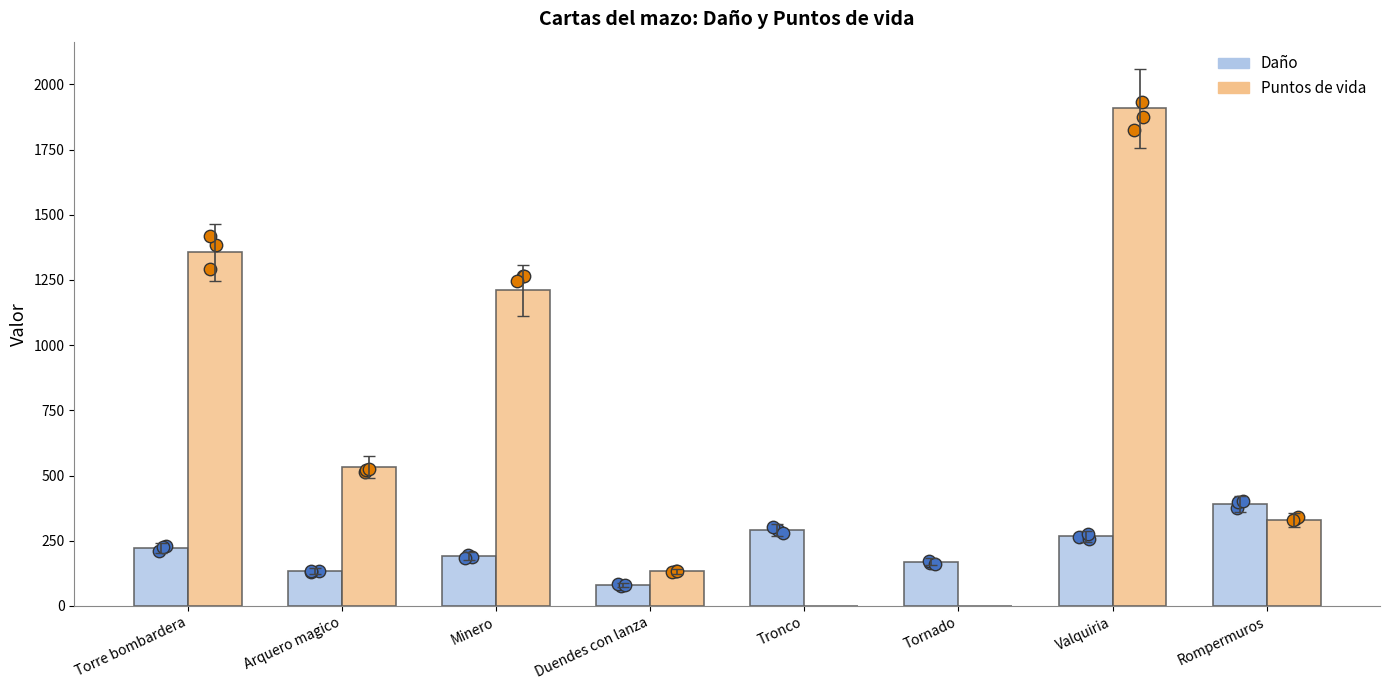

Is the value of Daño at Torre bombardera greater than the value of Puntos de vida at Minero?

No